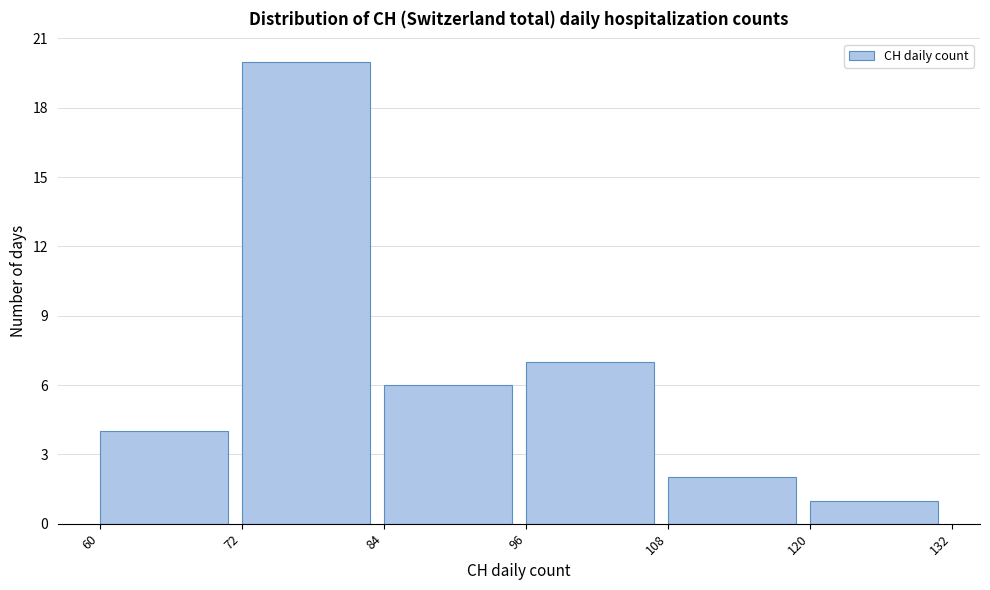

Reading left to right, list every bar in this chart as the range it spans on the x-axis followed by its height. The values are not printed on the chart, so give them approximately, as read against the axis.

60 to 72: 4
72 to 84: 20
84 to 96: 6
96 to 108: 7
108 to 120: 2
120 to 132: 1